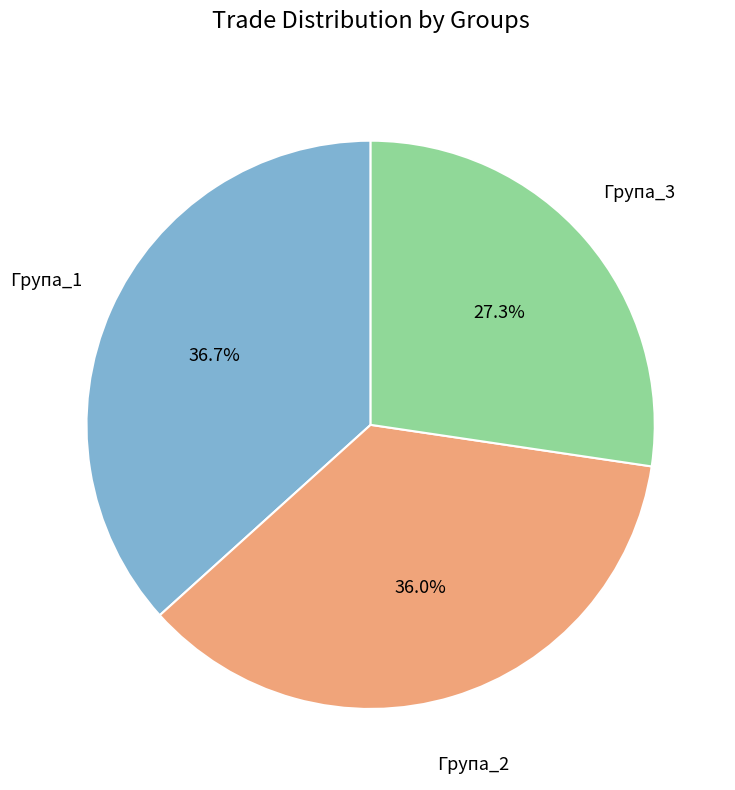

To the nearest percent, what is the difference between the largest and smallest slice percentages?

9%